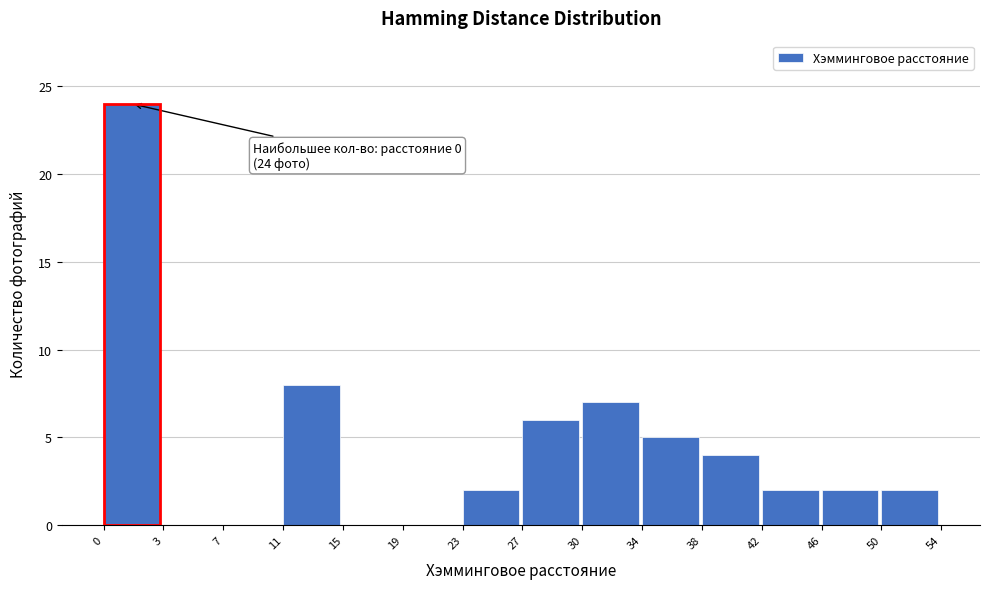

Reading left to right, what are all the values shown in this chart?

0=24	3=0	7=0	11=8	15=0	19=0	23=2	27=6	30=7	34=5	38=4	42=2	46=2	50=2